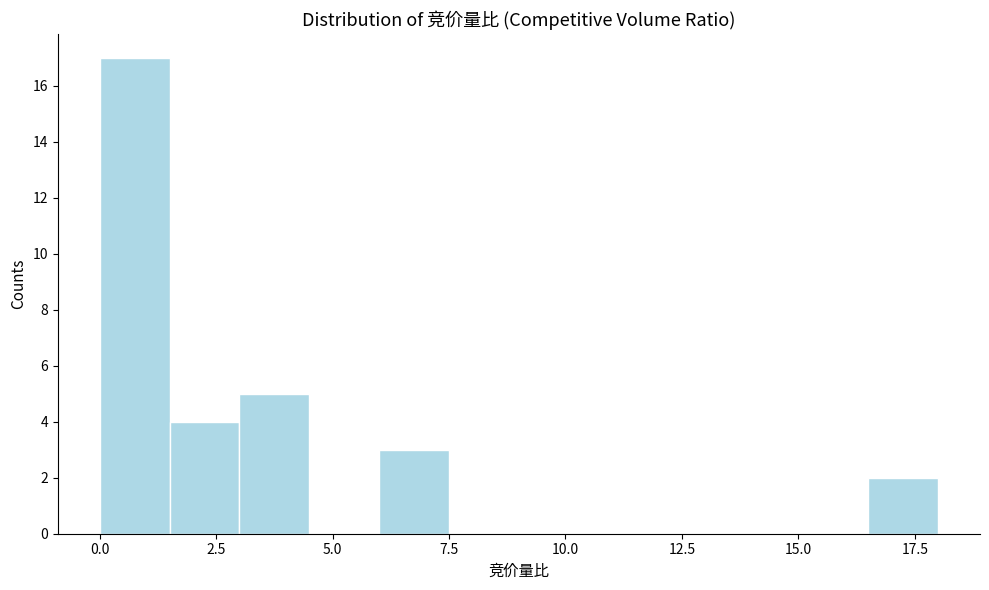

Read against the x-axis, roughly where is the centre of the tallest bar?

1.0